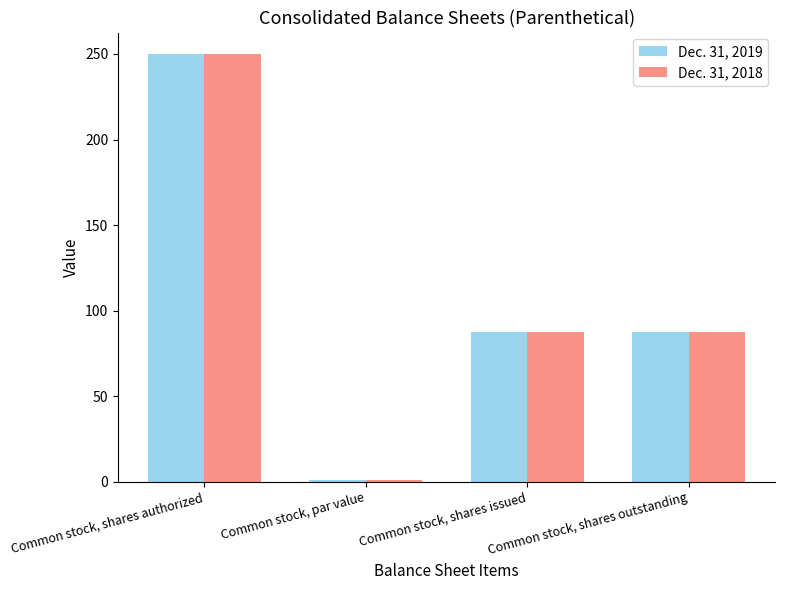

At which category is the sum across all series the highest?

Common stock, shares authorized